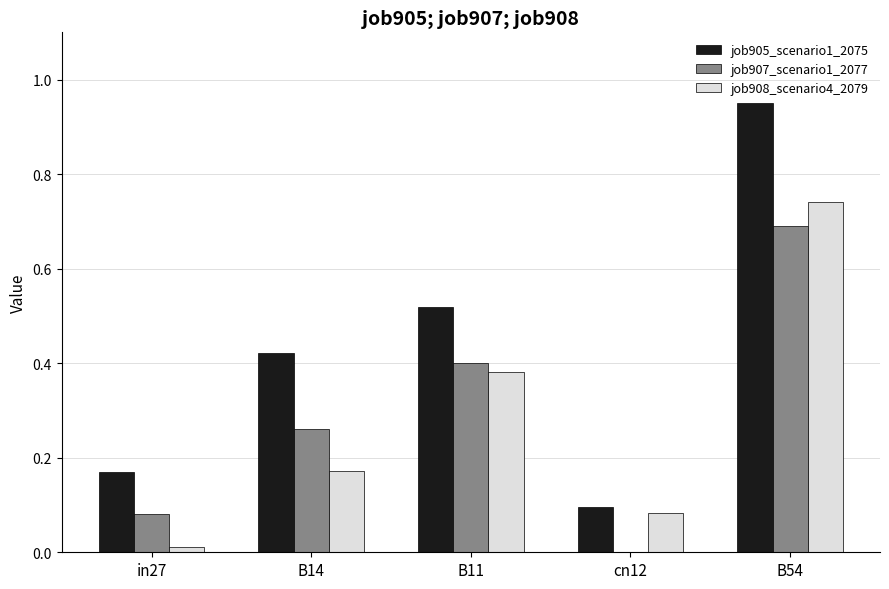

True or false: job905_scenario1_2075 has a value of 0.0 at cn12.

False